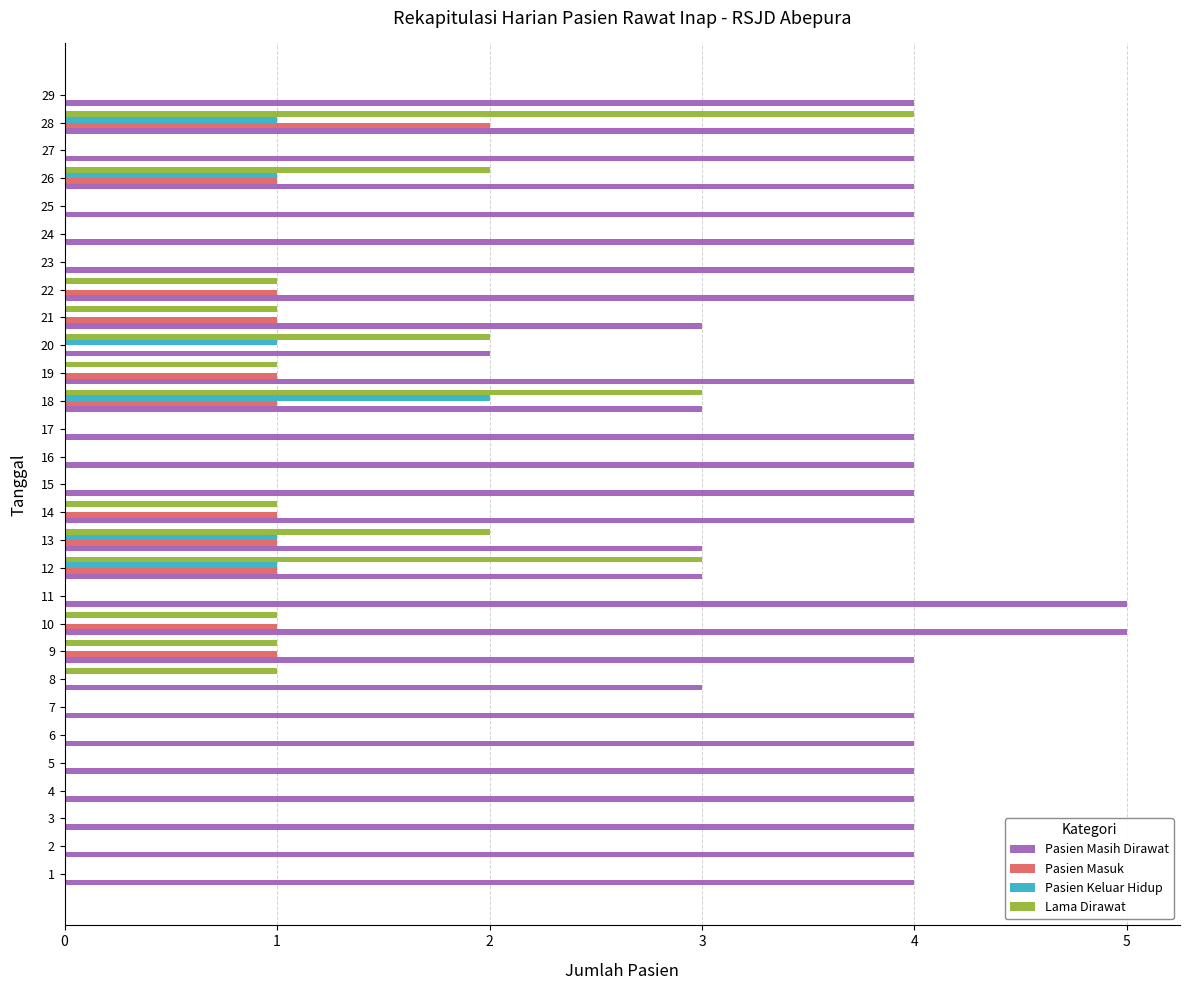

What is the highest value of the Lama Dirawat series?

4